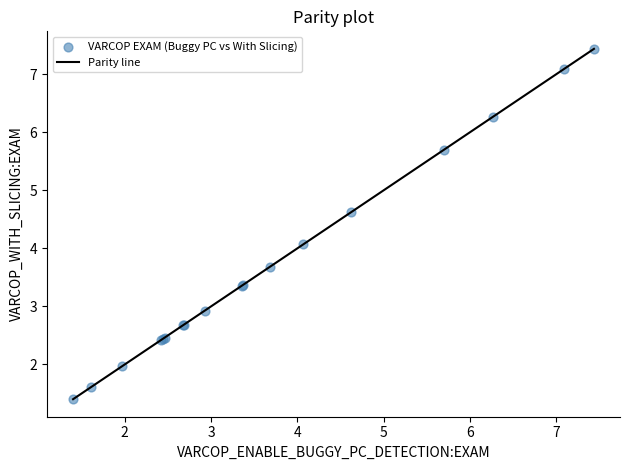

What Y value in the scatter plot is closest to 4?

4.1